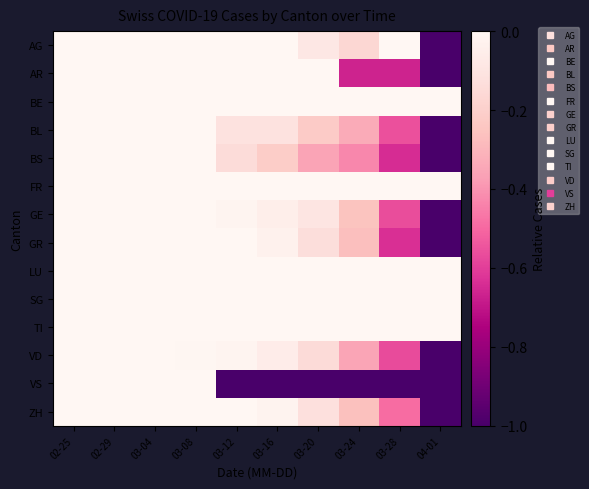

What is the smallest value displayed?

-1.0